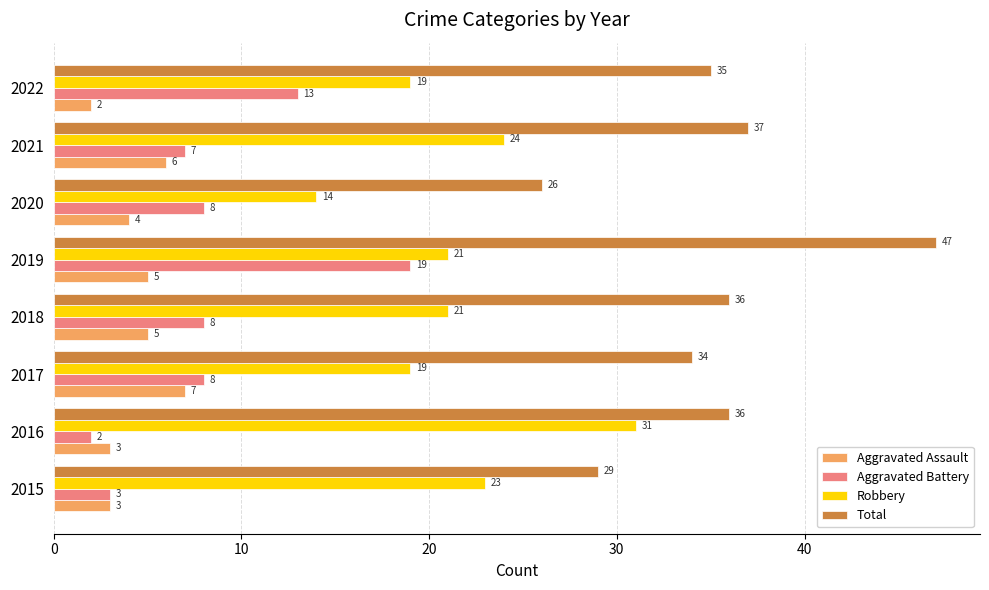

What is the difference between the second highest and minimum values in the Aggravated Assault series?

4